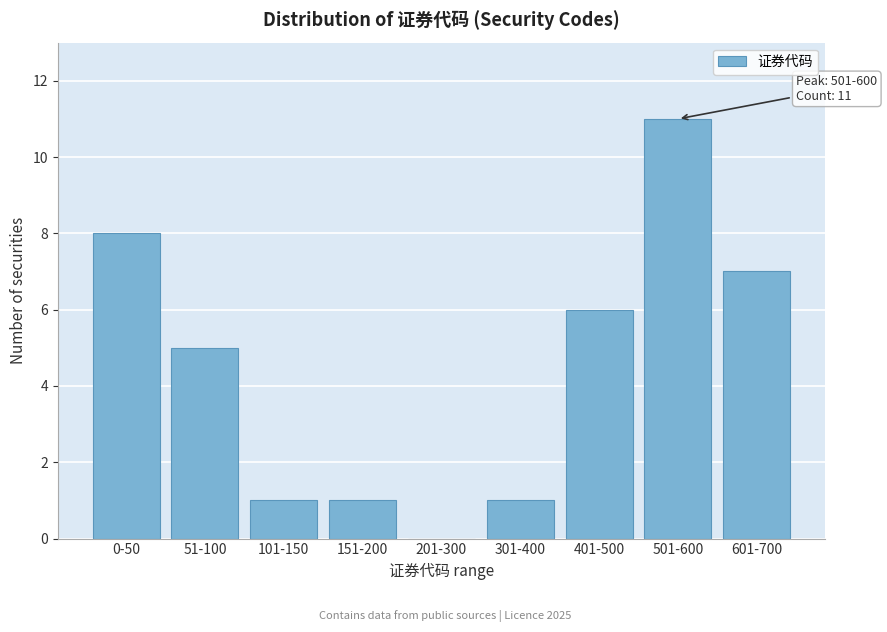

Reading right to left, extract all data points from this chart.

601-700=7	501-600=11	401-500=6	301-400=1	201-300=0	151-200=1	101-150=1	51-100=5	0-50=8